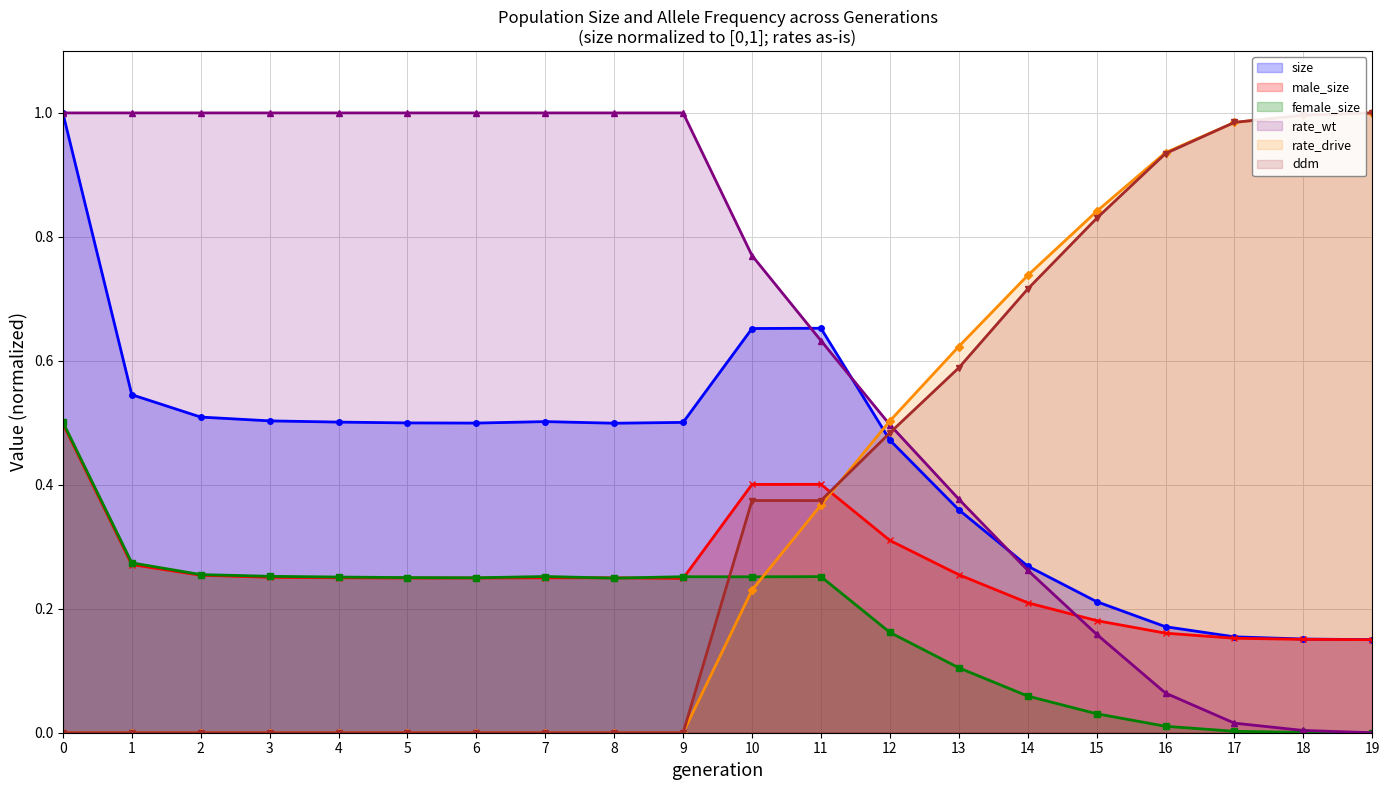

Which series has the largest total across all categories?

rate_wt